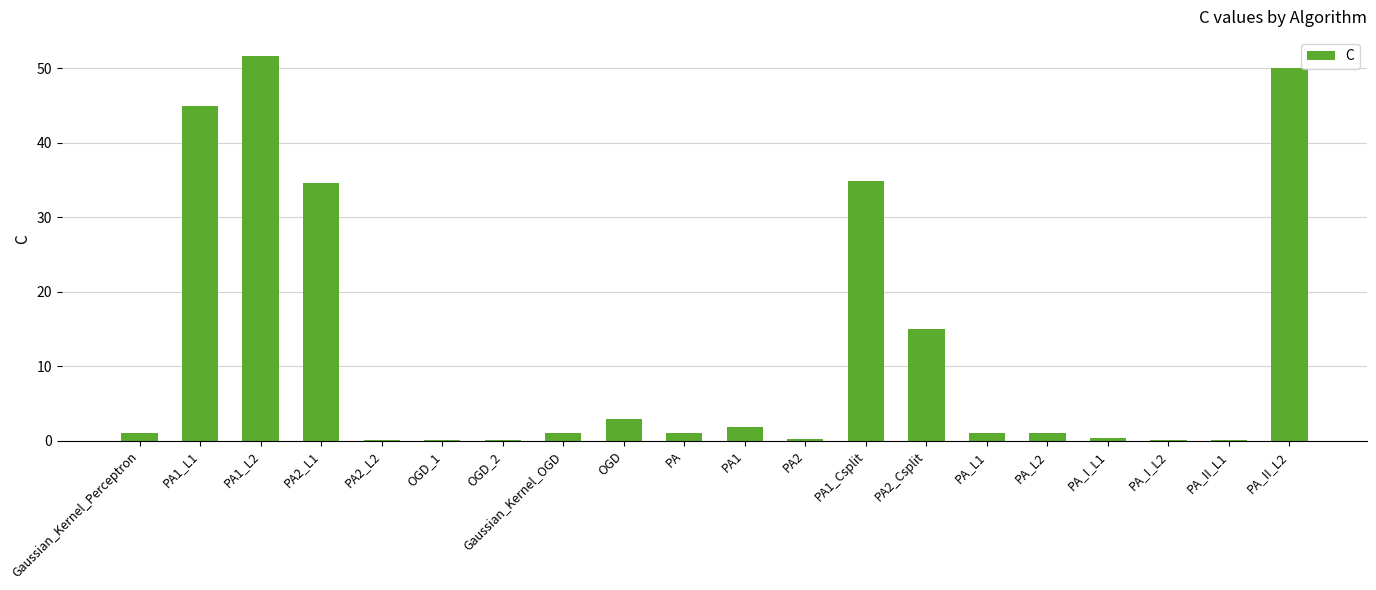

Which category has the highest value across all series?

PA1_L2